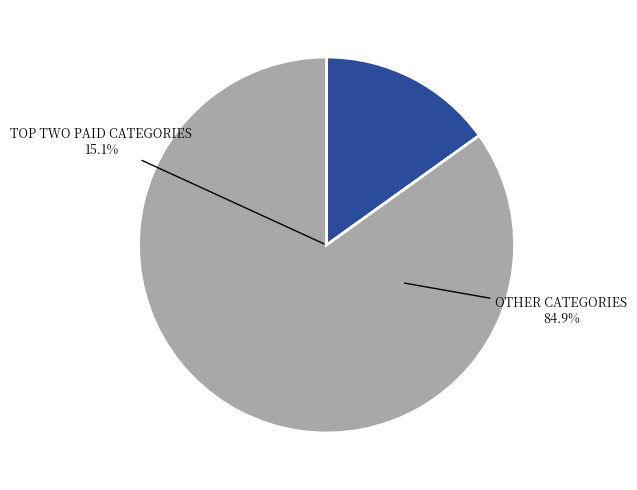

How many segments does this pie chart have?

2